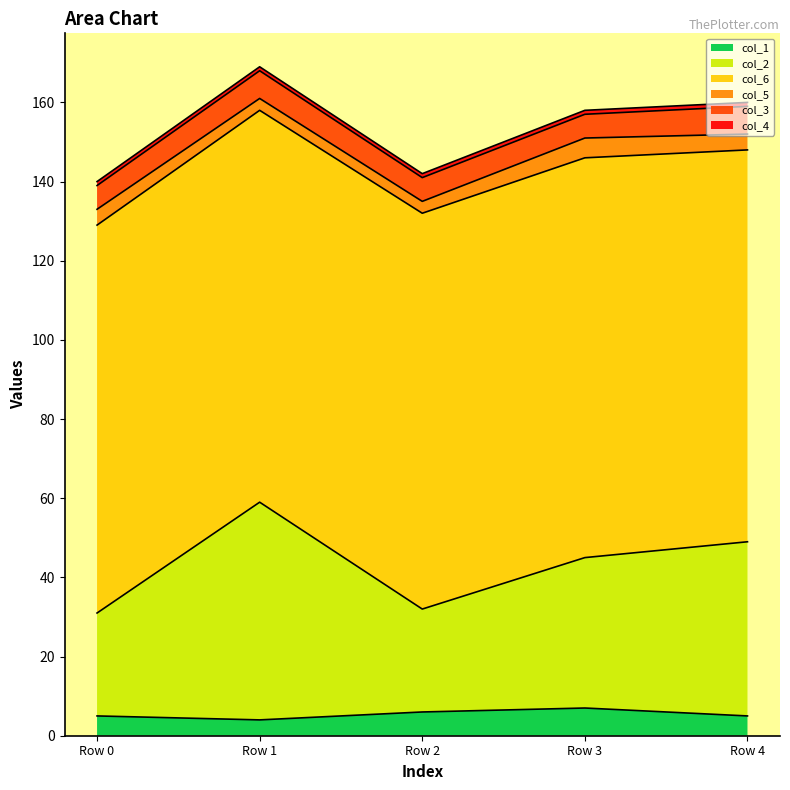

Reading right to left, list all the values displayed in this chart.

col_1: 5	7	6	4	5
col_2: 44	38	26	55	26
col_6: 99	101	100	99	98
col_5: 4	5	3	3	4
col_3: 7	6	6	7	6
col_4: 1	1	1	1	1